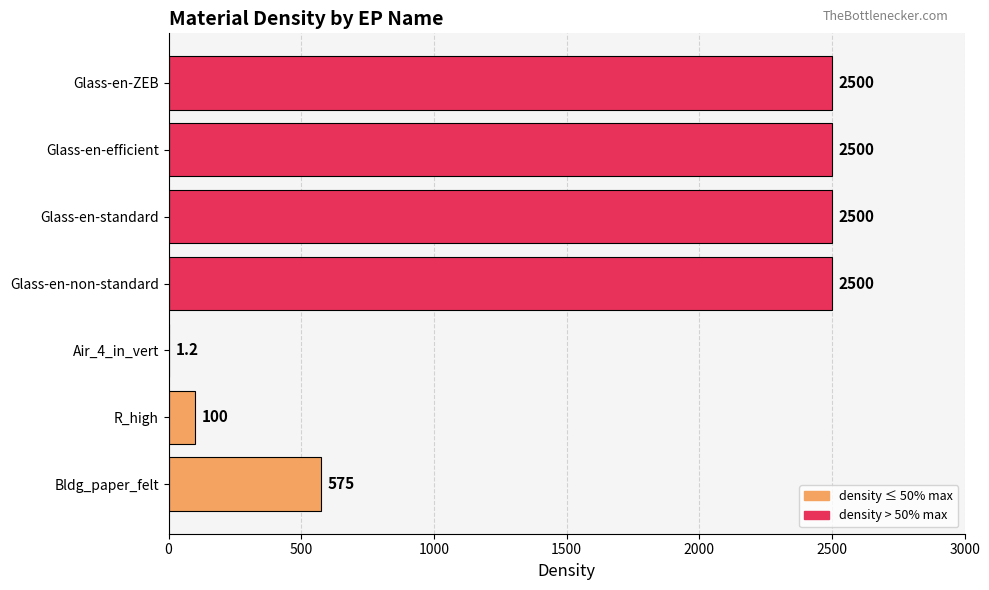

What is the average value?

1525.2